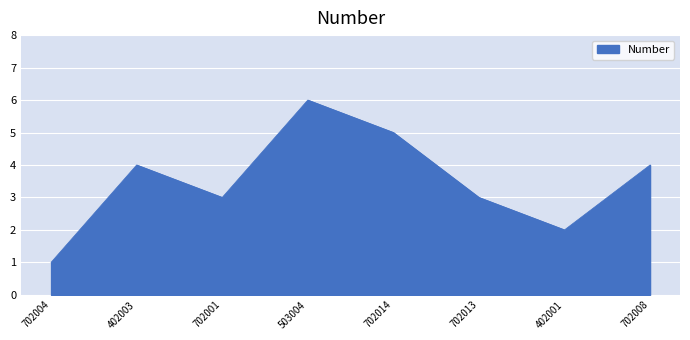

Reading left to right, list all the values displayed in this chart.

702004=1	402003=4	702001=3	503004=6	702014=5	702013=3	402001=2	702008=4